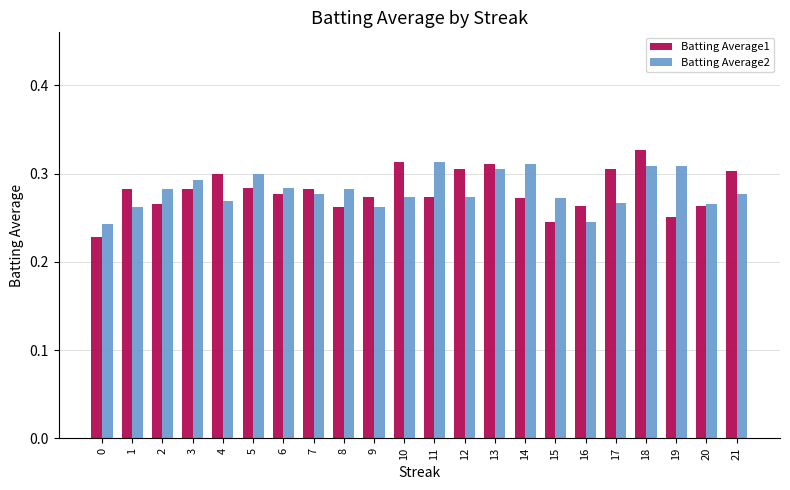

Which series changed the most between 2 and 11?

Batting Average2